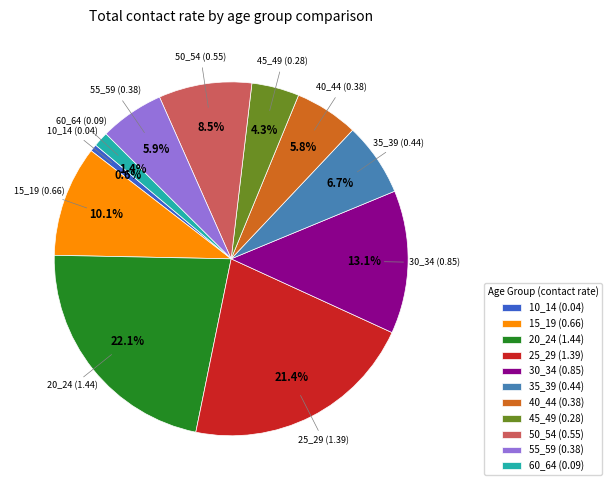

Is it true that 15_19 is 17% of the pie?

False